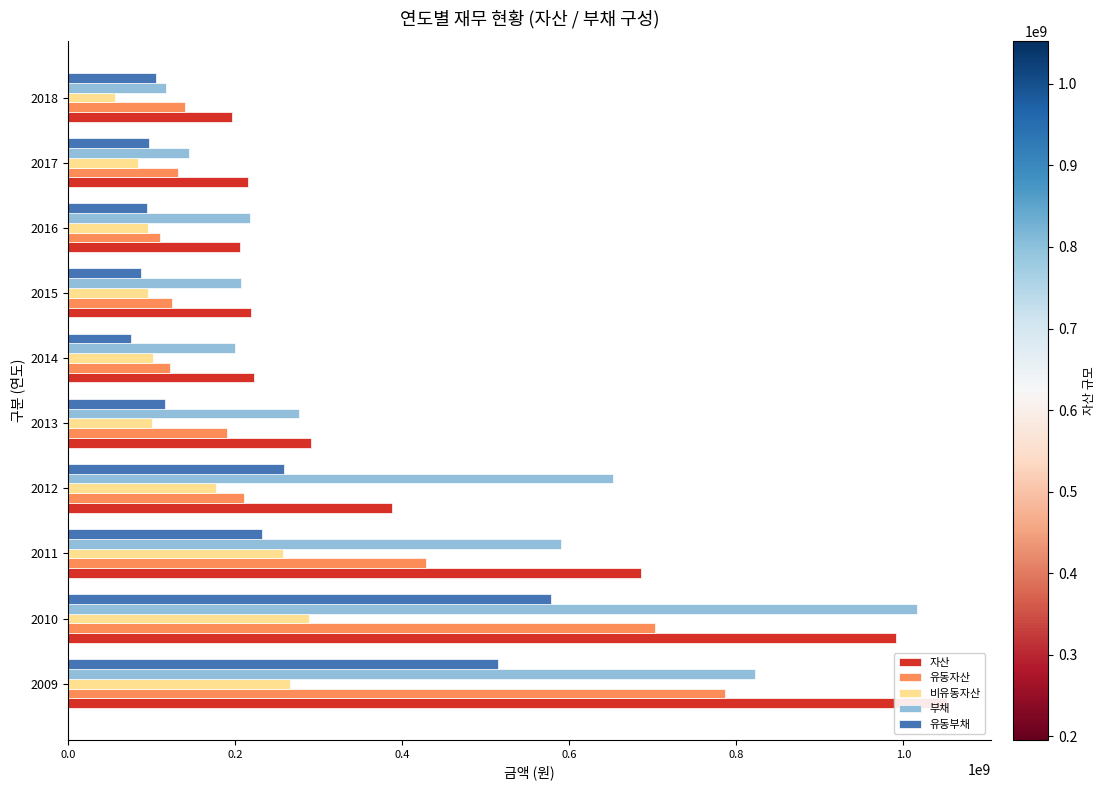

Rank the series at 2009 from highest to lowest value.

자산, 부채, 유동자산, 유동부채, 비유동자산